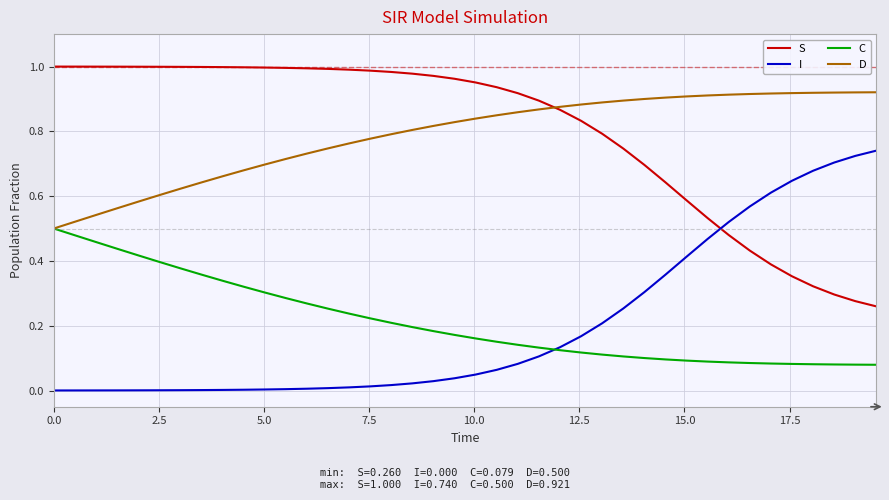

Rank the series by their maximum value, from highest to lowest.

S, D, I, C